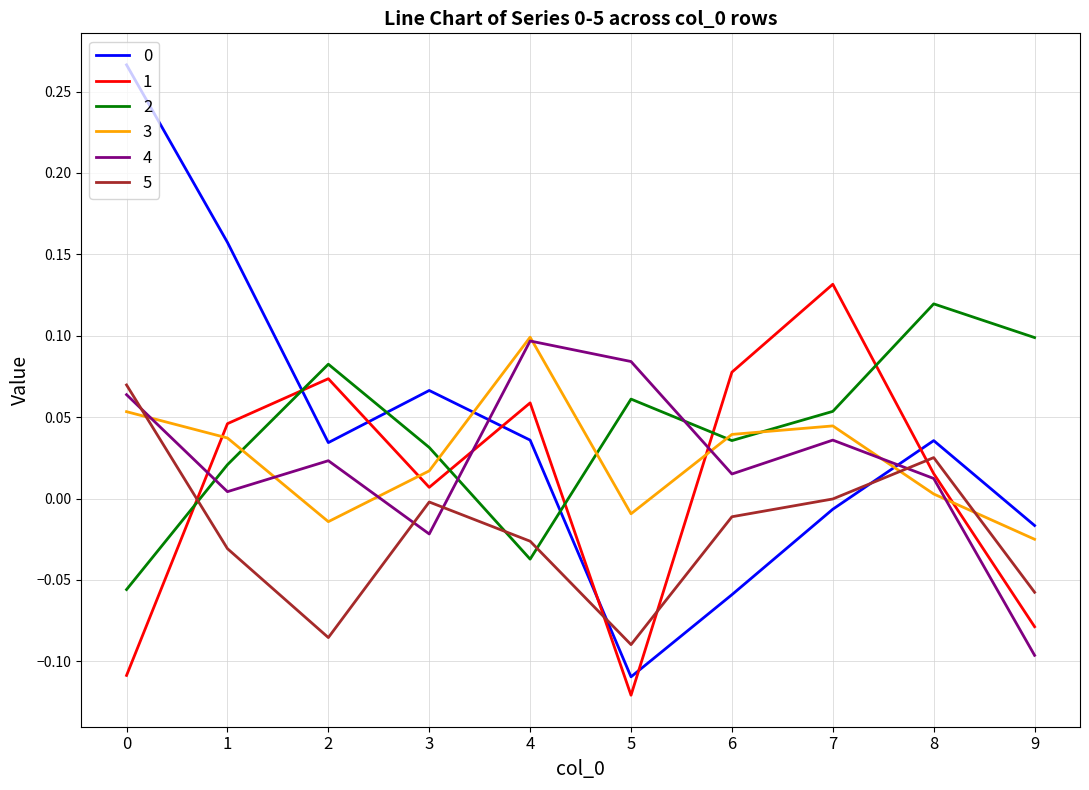

The 5 series shows 0.1 at 0. True or false?

True